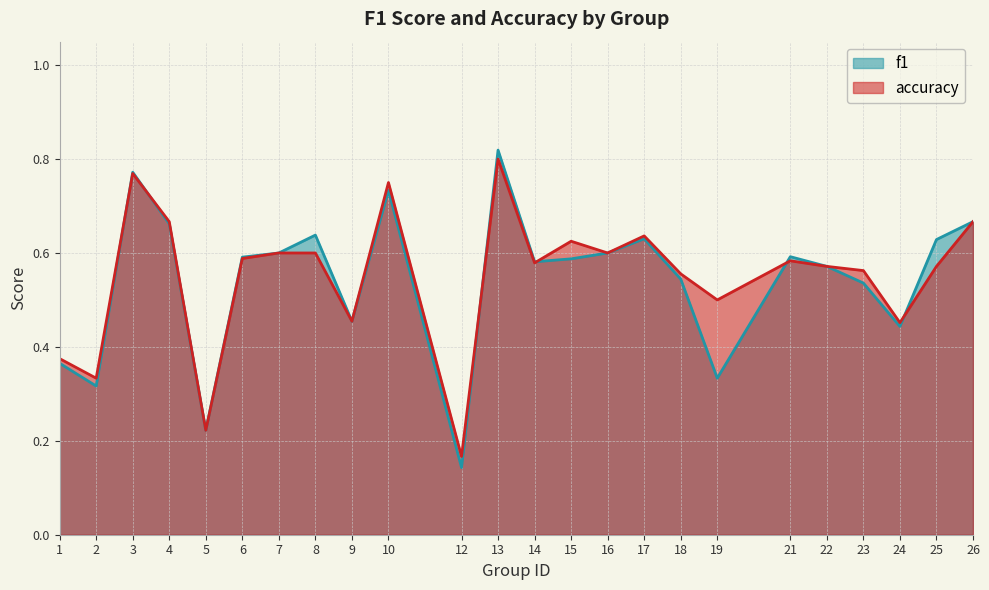

Between 1 and 18, which series saw the biggest shift?

accuracy